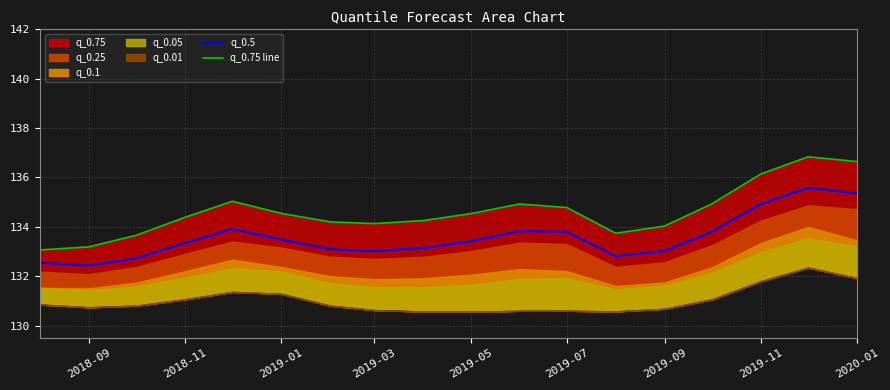

True or false: q_0.5 and q_0.75 line cross at least once.

False